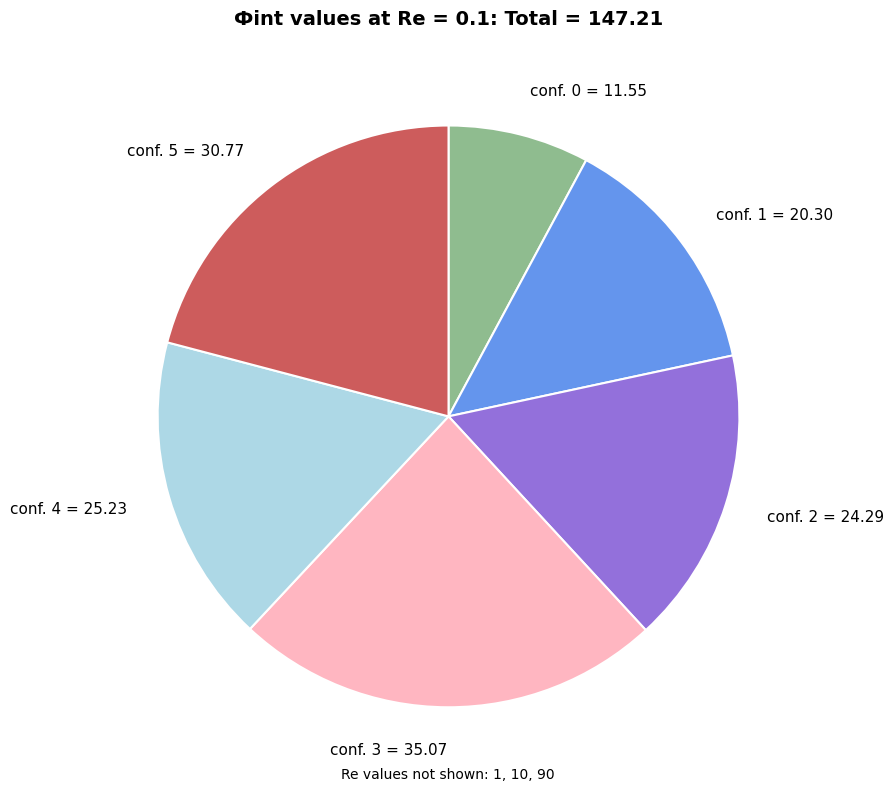

Which slice is the largest?

conf. 3